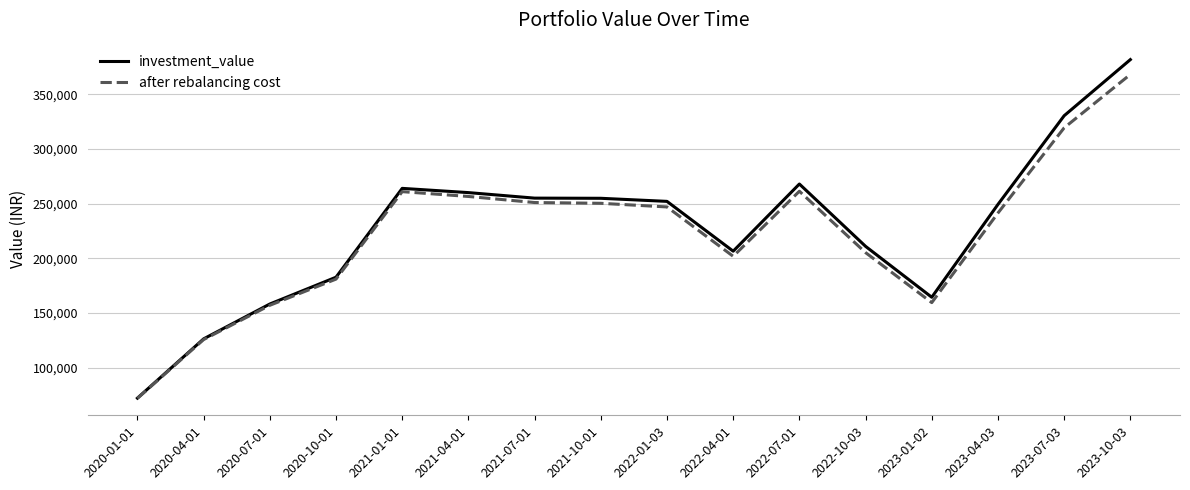

What is the difference between the maximum and minimum values in the after rebalancing cost series?

296025.7